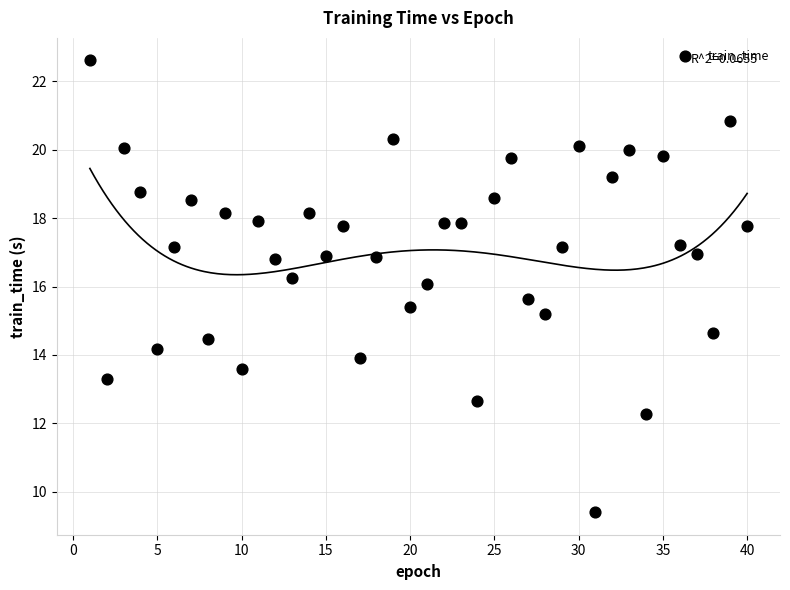

What is the range of X values (max minus min)?

39.0